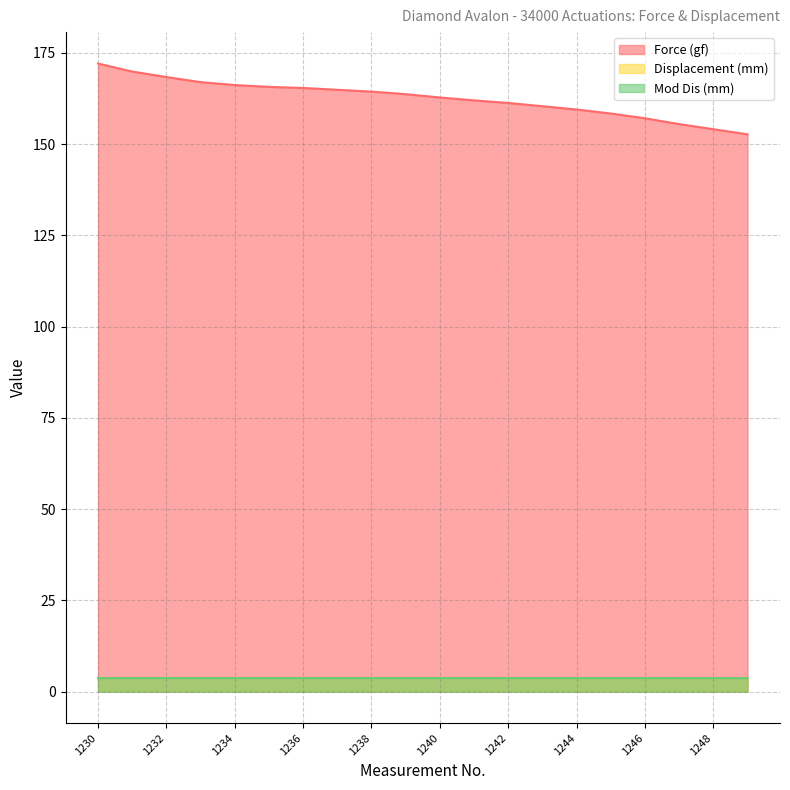

Which category has the highest value in the Mod Dis (mm) series?

1230